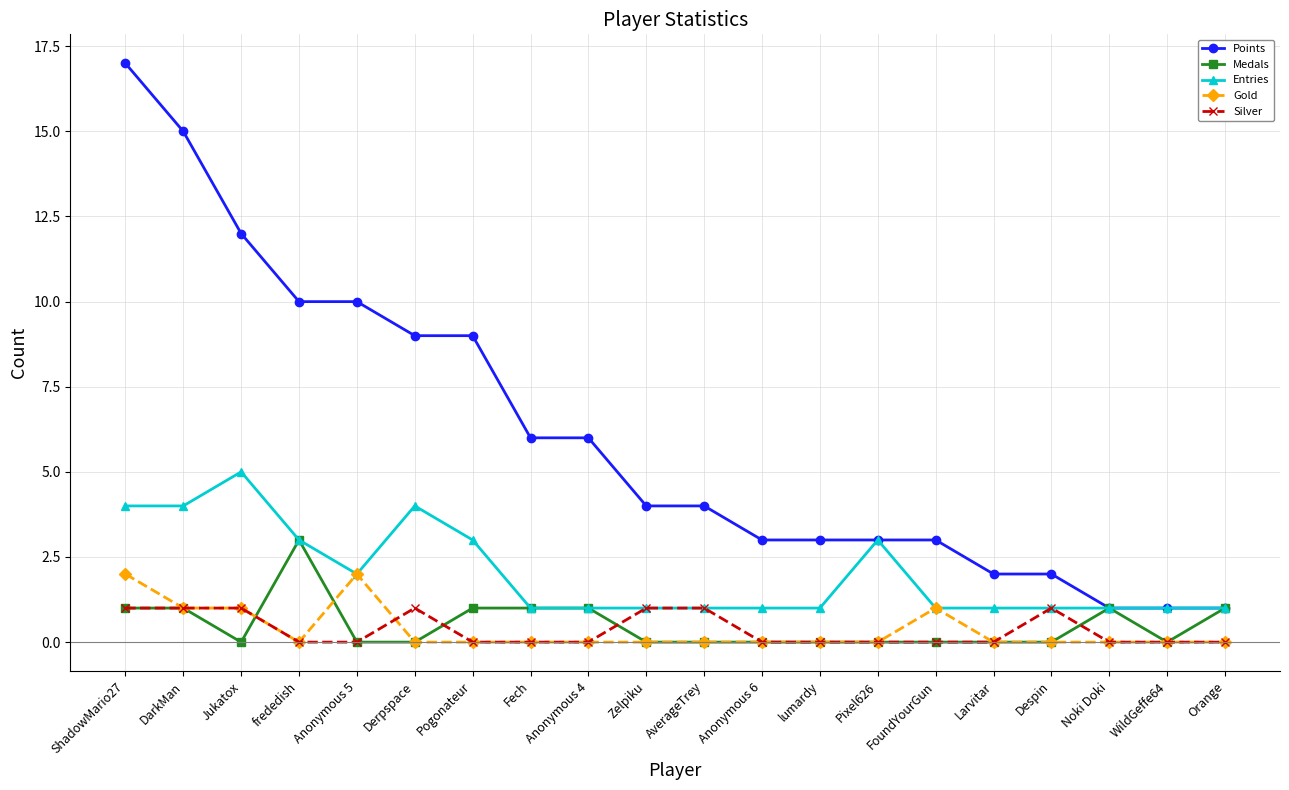

True or false: Silver has more than 1 interior local peaks.

True